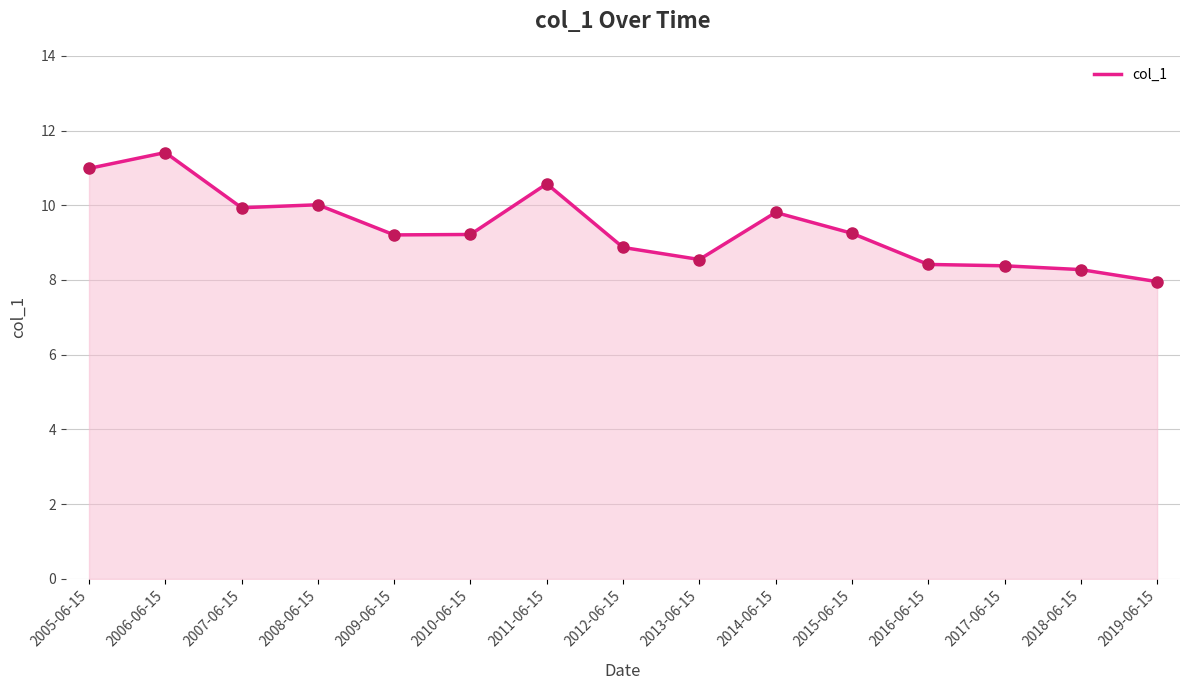

Which label corresponds to the largest value in the chart?

2006-06-15